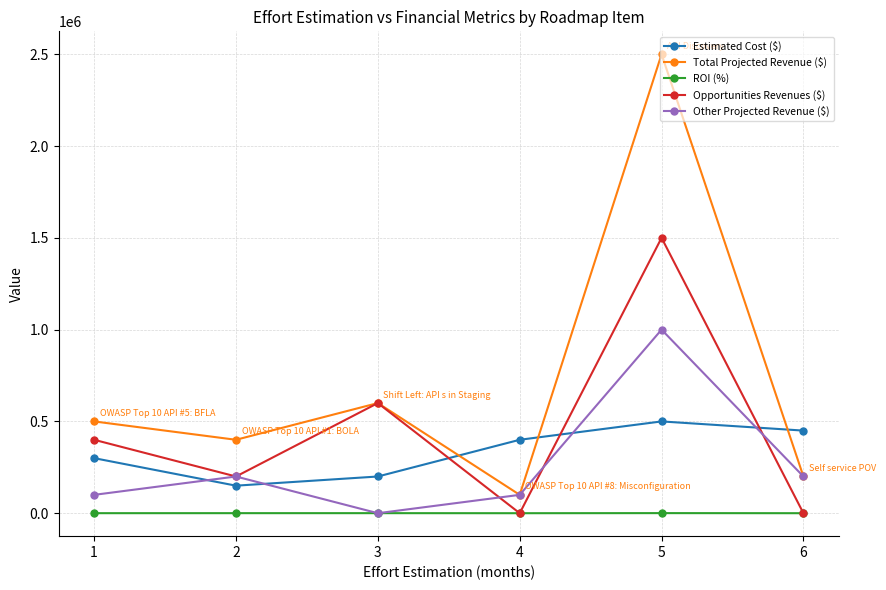

Rank the series by their maximum value, from highest to lowest.

Total Projected Revenue ($), Opportunities Revenues ($), Other Projected Revenue ($), Estimated Cost ($), ROI (%)